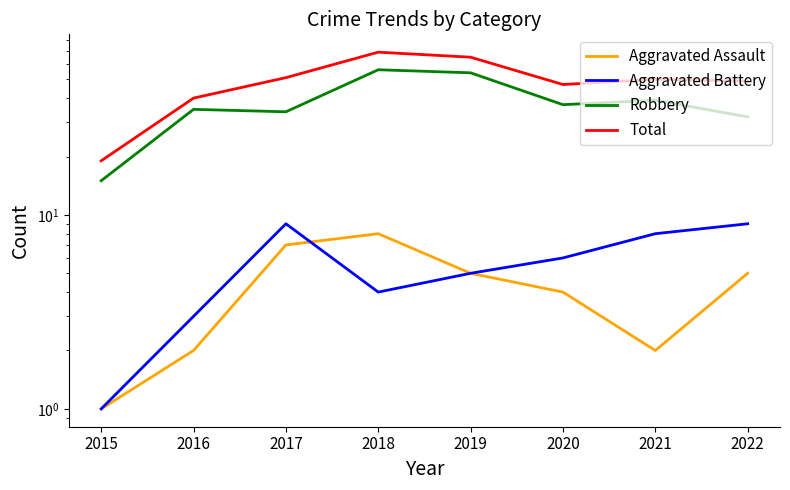

True or false: Aggravated Assault and Total intersect in this chart.

False